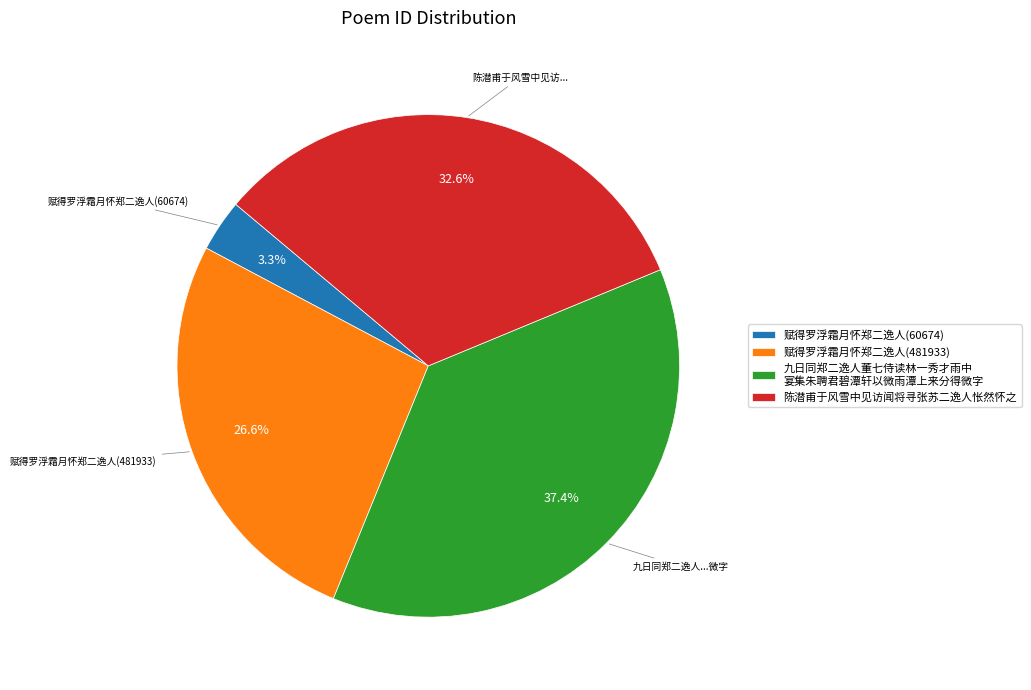

What portion of the pie excludes 九日同郑二逸人董七侍读林一秀才雨中 宴集朱聘君碧潭轩以微雨潭上来分得微字?

62.6%